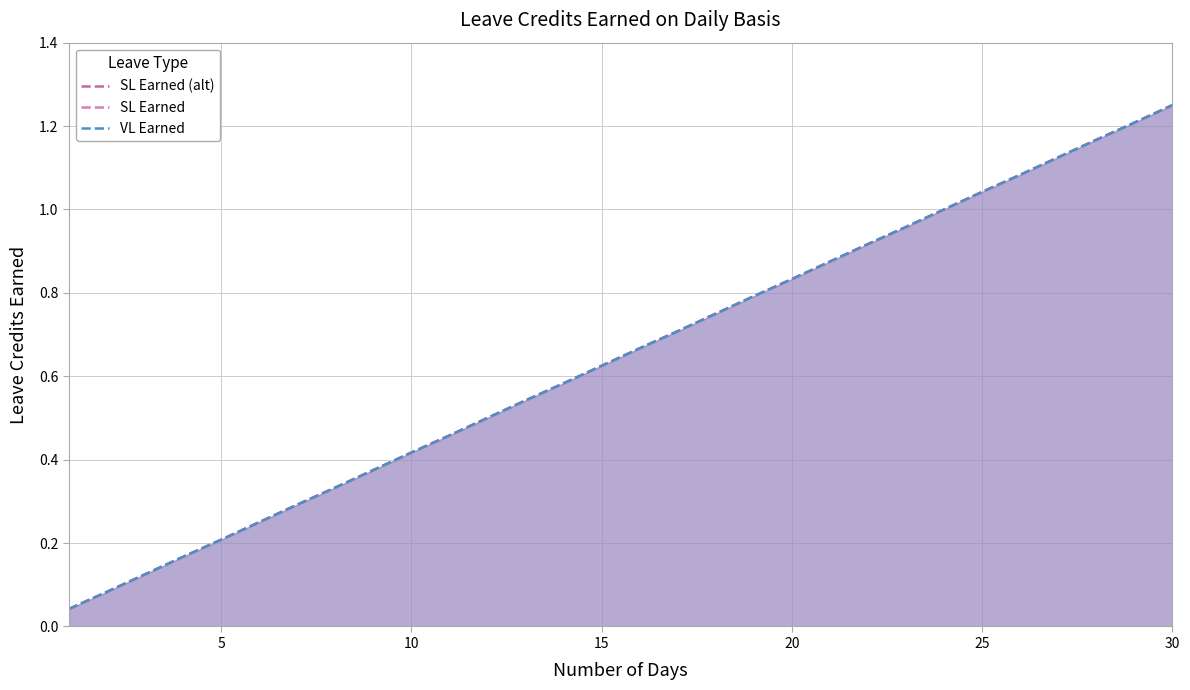

Reading left to right, list all the values displayed in this chart.

SL Earned (alt): 0.0	0.1	0.1	0.2	0.2	0.2	0.3	0.3	0.4	0.4	0.5	0.5	0.5	0.6	0.6	0.7	0.7	0.8	0.8	0.8	0.9	0.9	1.0	1.0	1.0	1.1	1.1	1.2	1.2	1.2
SL Earned: 0.0	0.1	0.1	0.2	0.2	0.2	0.3	0.3	0.4	0.4	0.5	0.5	0.5	0.6	0.6	0.7	0.7	0.8	0.8	0.8	0.9	0.9	1.0	1.0	1.0	1.1	1.1	1.2	1.2	1.2
VL Earned: 0.0	0.1	0.1	0.2	0.2	0.2	0.3	0.3	0.4	0.4	0.5	0.5	0.5	0.6	0.6	0.7	0.7	0.8	0.8	0.8	0.9	0.9	1.0	1.0	1.0	1.1	1.1	1.2	1.2	1.2